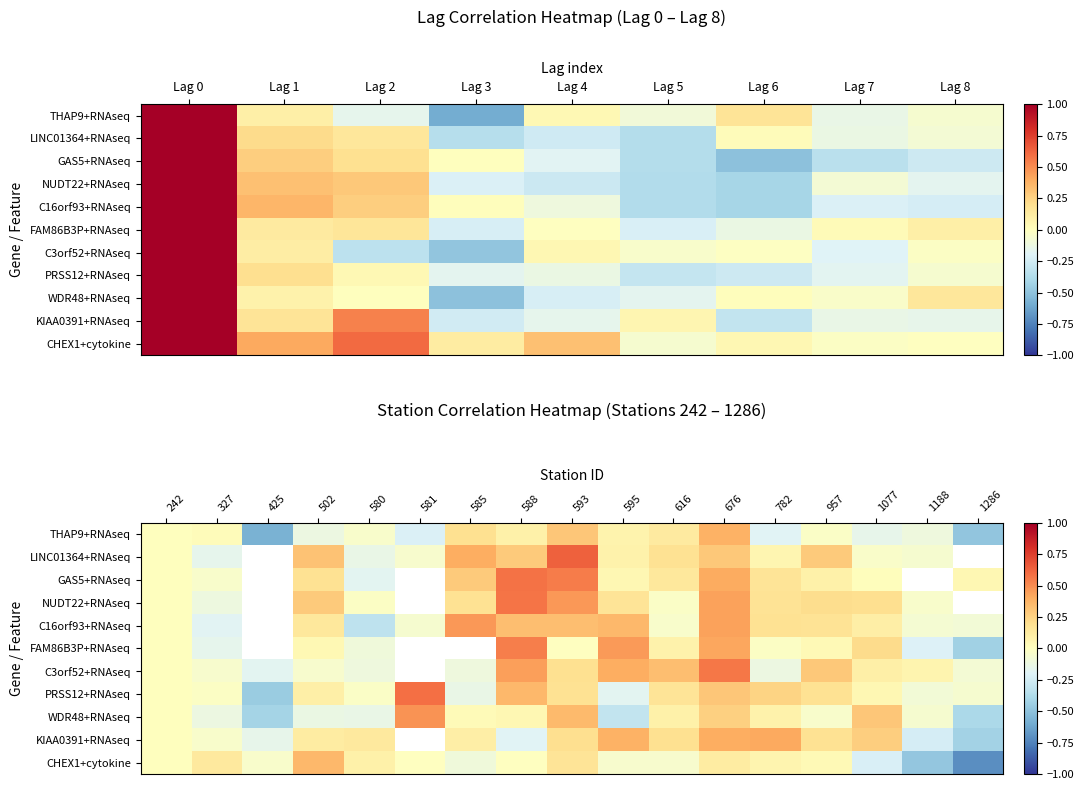

Count the number of categories in the chart.

17